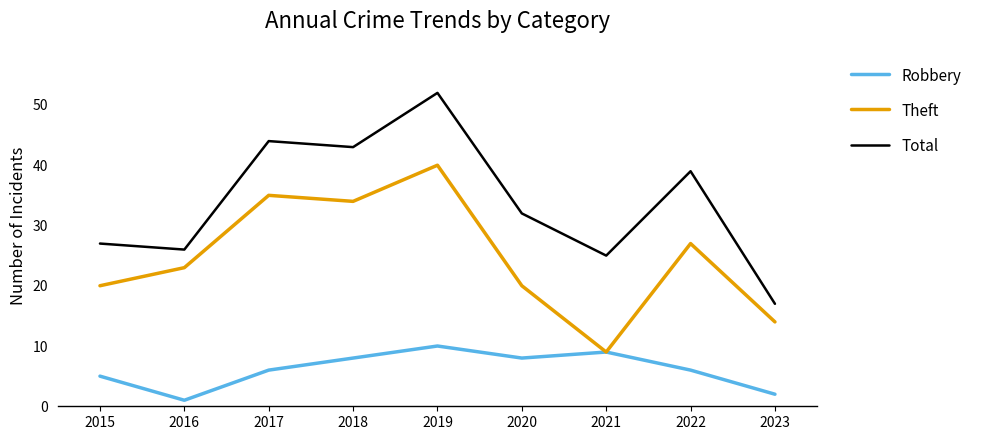

Reading right to left, extract all data points from this chart.

Robbery: 2023=2	2022=6	2021=9	2020=8	2019=10	2018=8	2017=6	2016=1	2015=5
Theft: 2023=14	2022=27	2021=9	2020=20	2019=40	2018=34	2017=35	2016=23	2015=20
Total: 2023=17	2022=39	2021=25	2020=32	2019=52	2018=43	2017=44	2016=26	2015=27